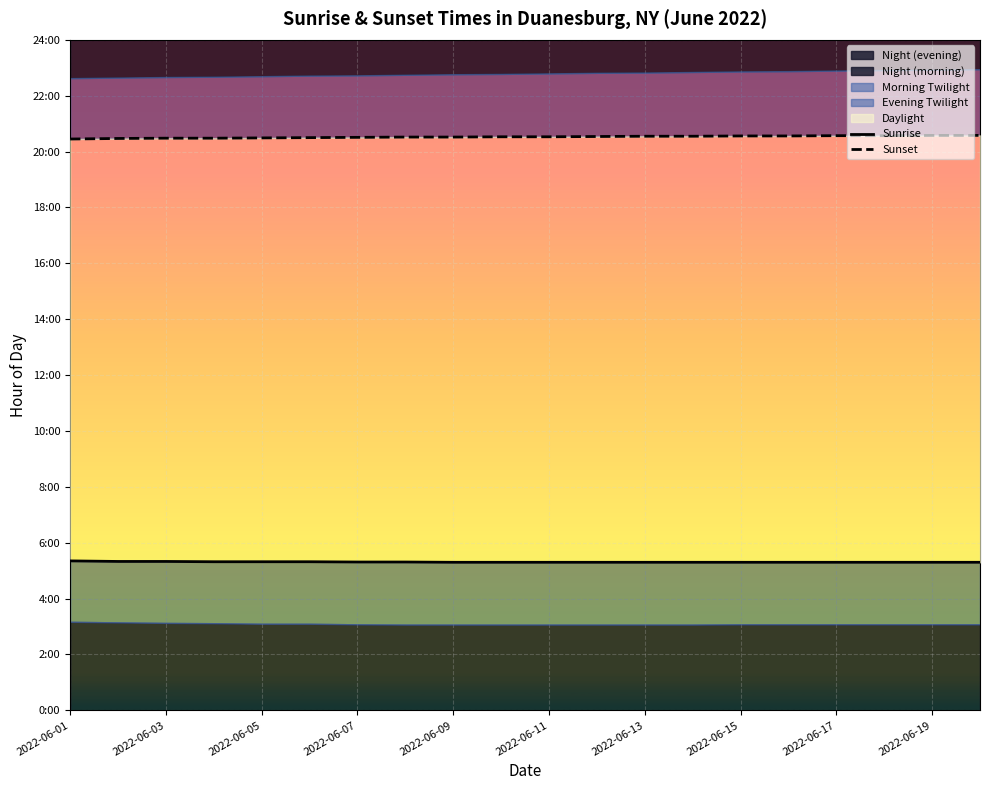

At which category does the chart reach its minimum across all series?

2022-06-09